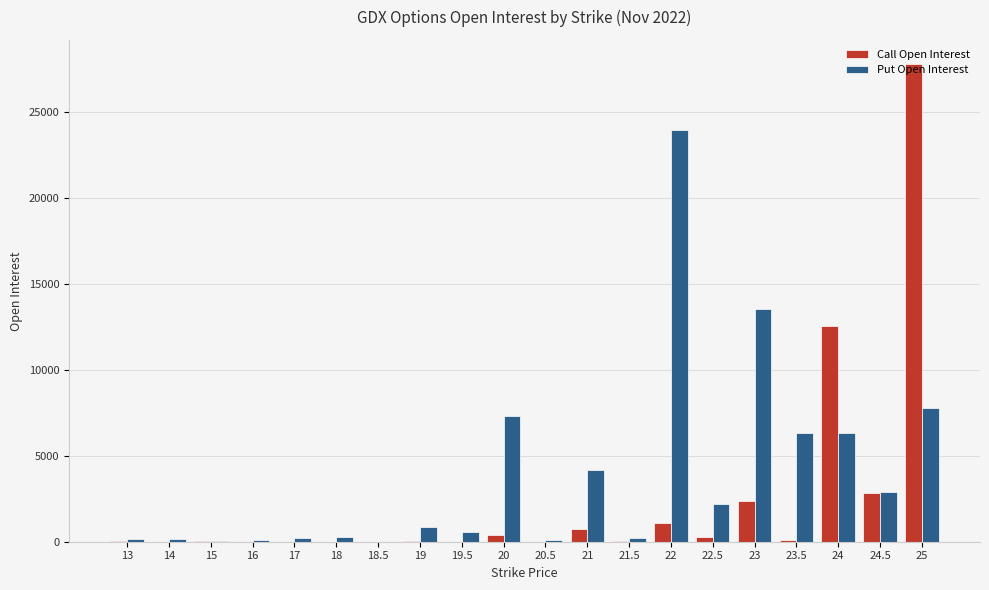

At which category is the sum across all series the highest?

25